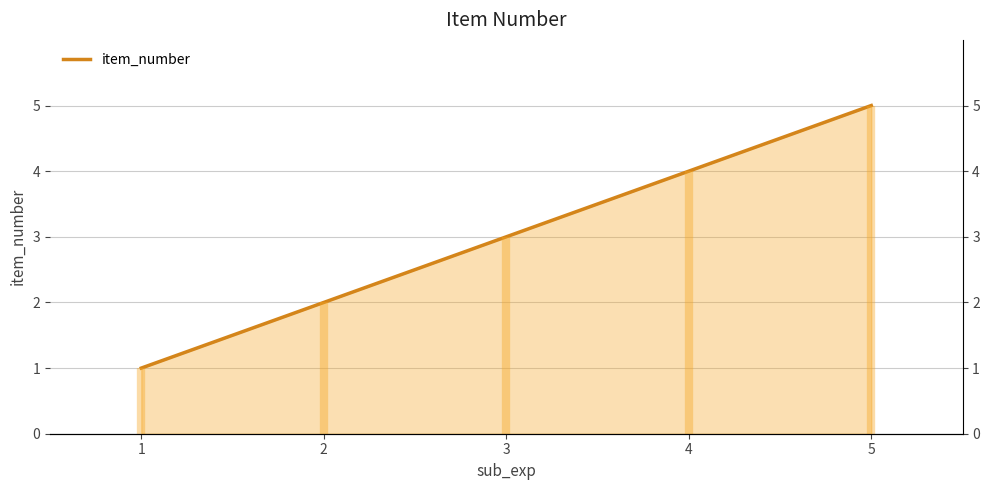

Where does the data first go above 3?

4